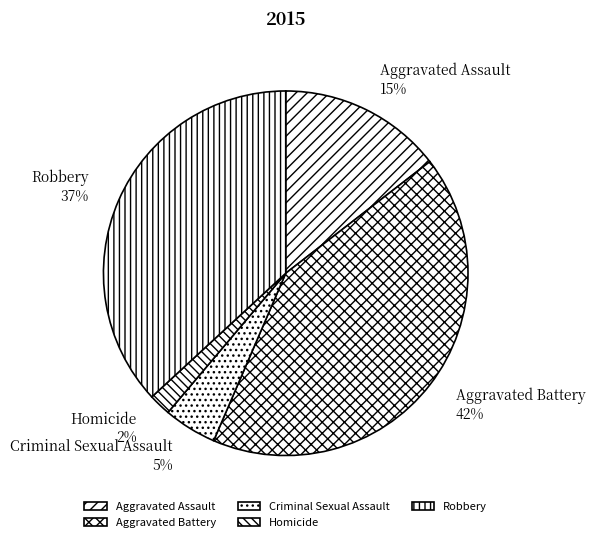

Does Homicide represent more than half of the total?

No